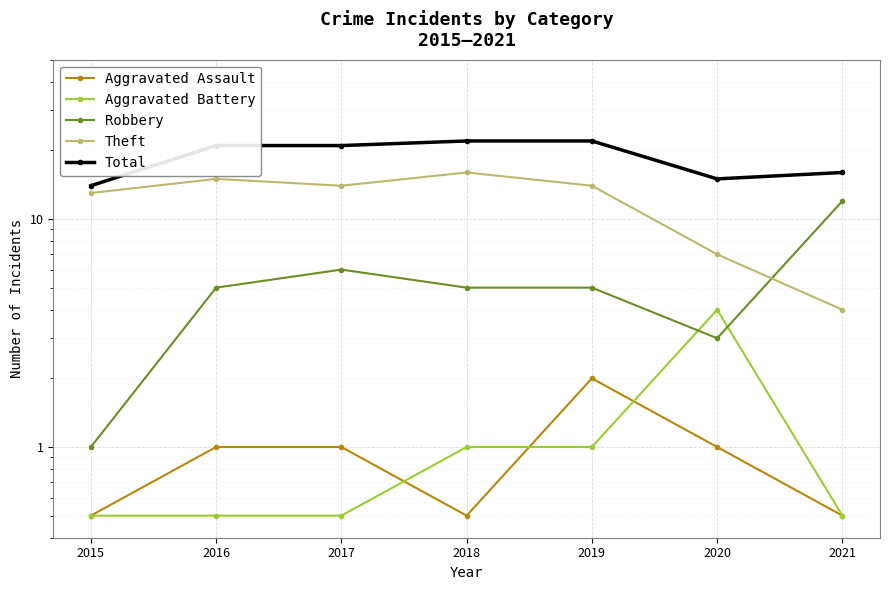

How many lines are shown in the chart?

5